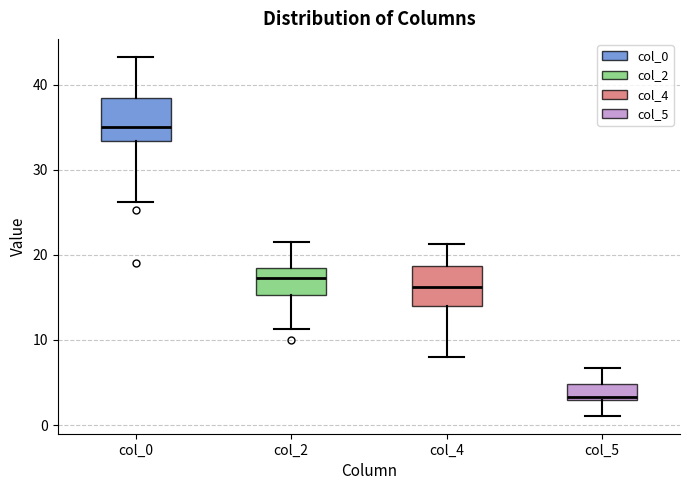

Reading left to right, transcribe this box plot: for each box, give where its median line is, the range the box spans, and where its two whiskers end, as read against the y-axis. The values are not printed on the chart, so give them approximately, as read against the axis.

col_0: median 35, box 33 to 38, whiskers 26 to 43
col_2: median 17, box 15 to 18, whiskers 11 to 22
col_4: median 16, box 14 to 19, whiskers 8 to 21
col_5: median 3 (just above the box's lower edge), box 3 to 5, whiskers 1 to 7